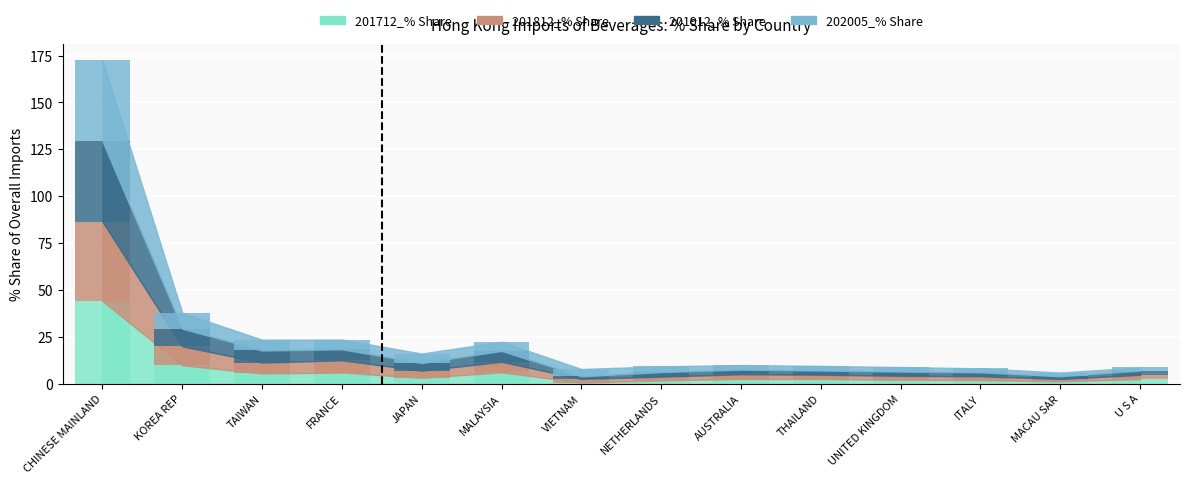

What is the total value across all series at NETHERLANDS?

9.3